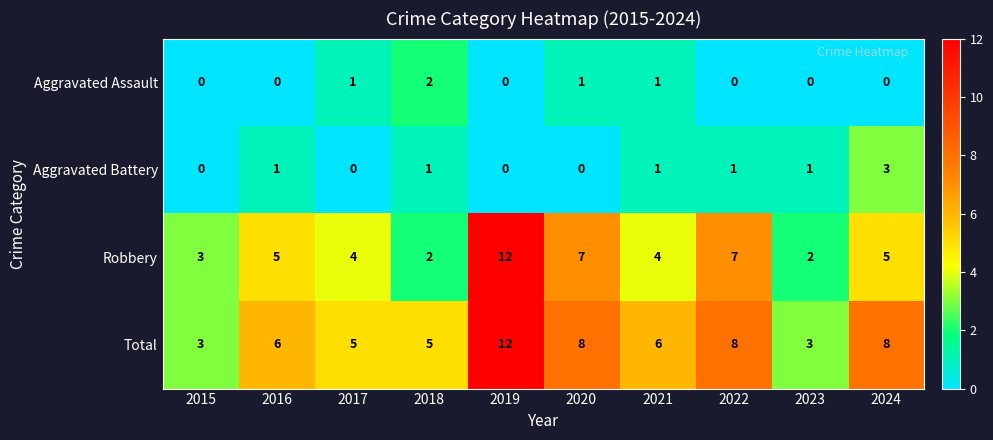

What is the maximum value shown in the chart?

12